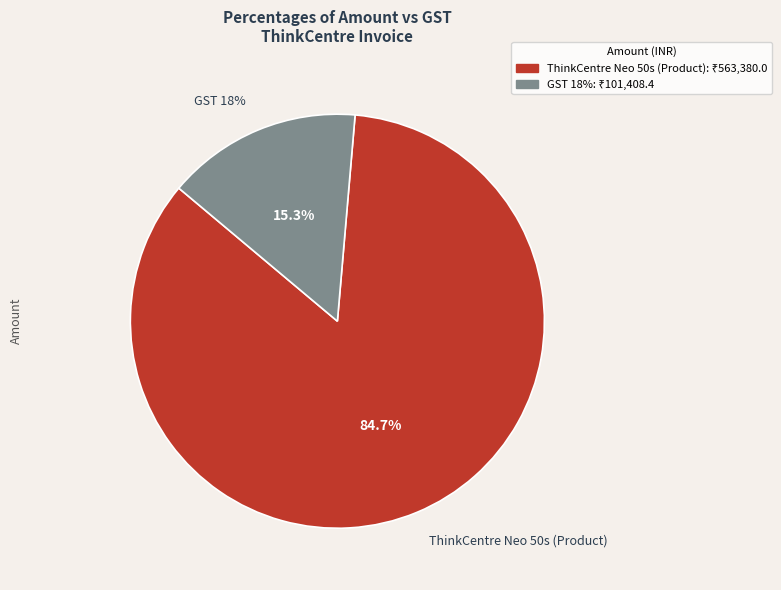

The GST 18% slice represents 15% of the pie. True or false?

True